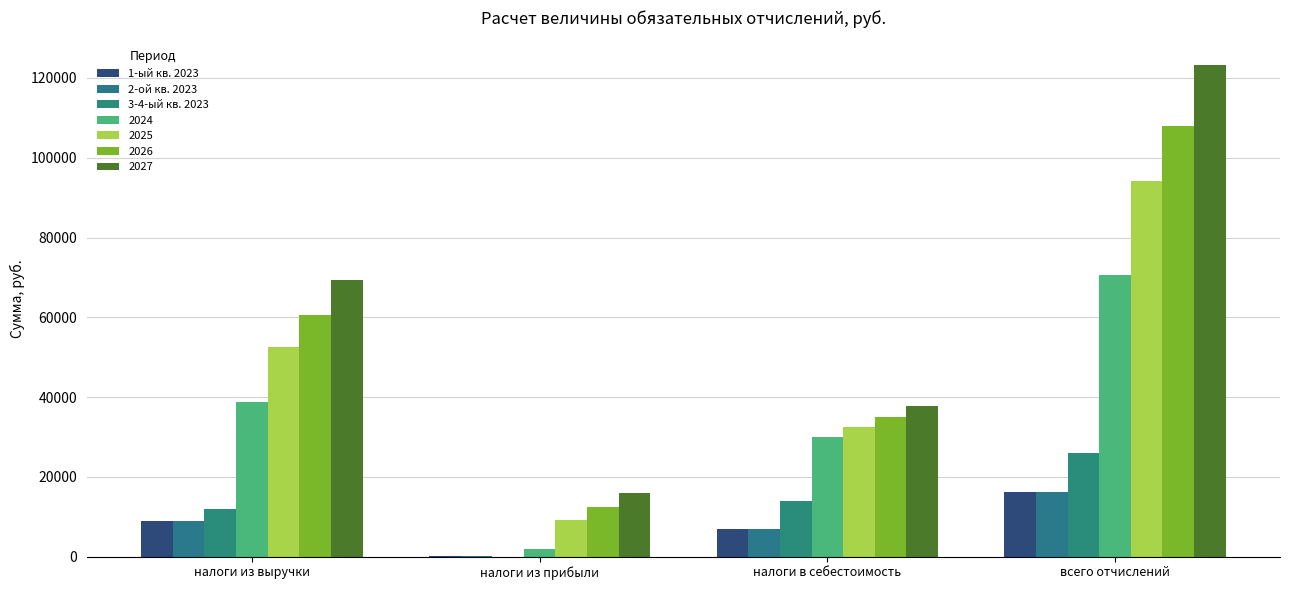

Between налоги из прибыли and налоги в себестоимость, which series saw the biggest shift?

2024